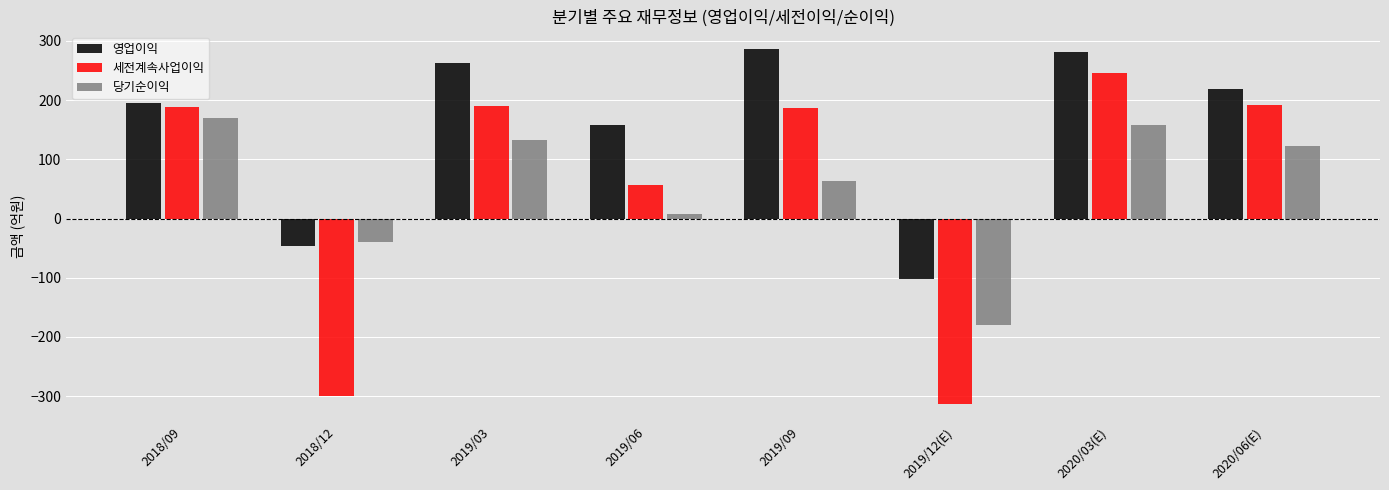

What is the maximum value for 당기순이익?

170